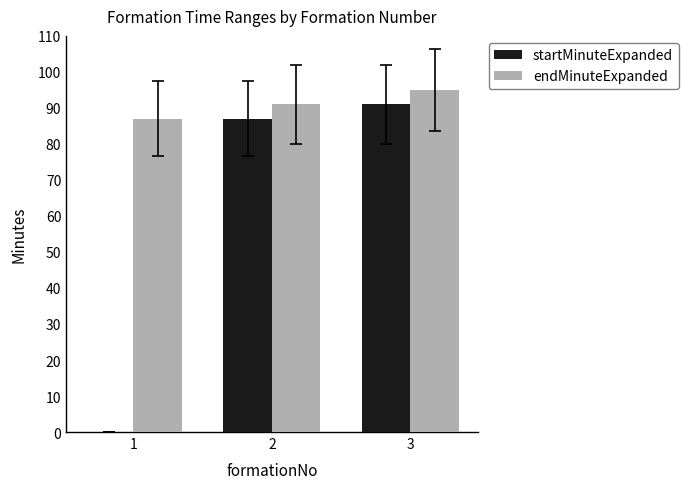

What is the total value across all series at 3?

186